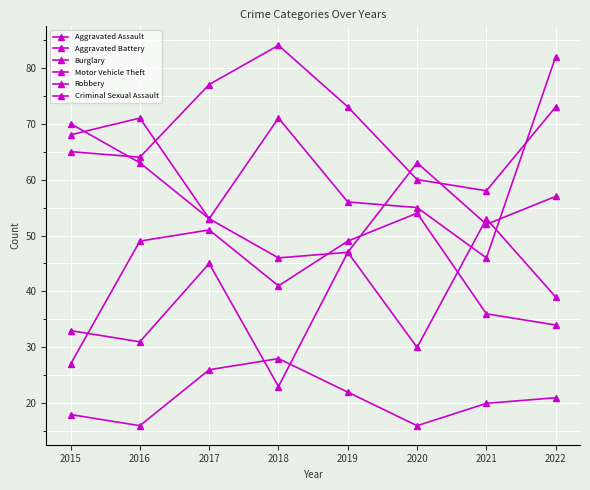

At which label does Burglary reach its peak?

2018